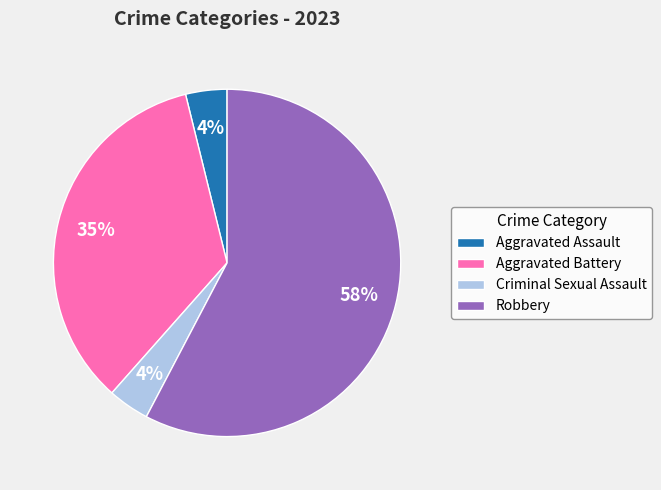

Between Robbery and Aggravated Battery, which is larger?

Robbery